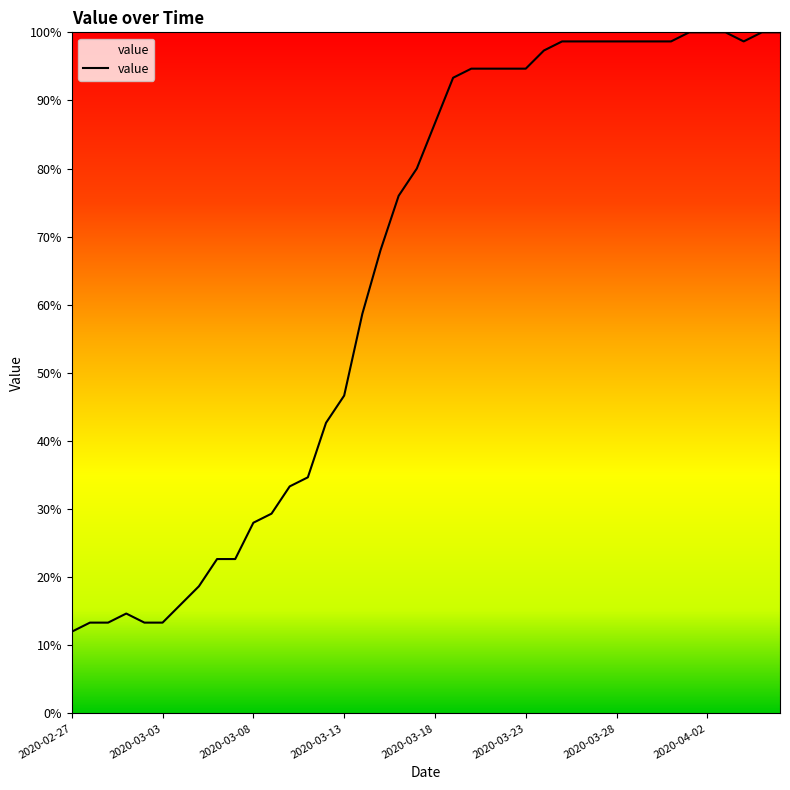

What is the difference between the maximum and minimum values?

88.0